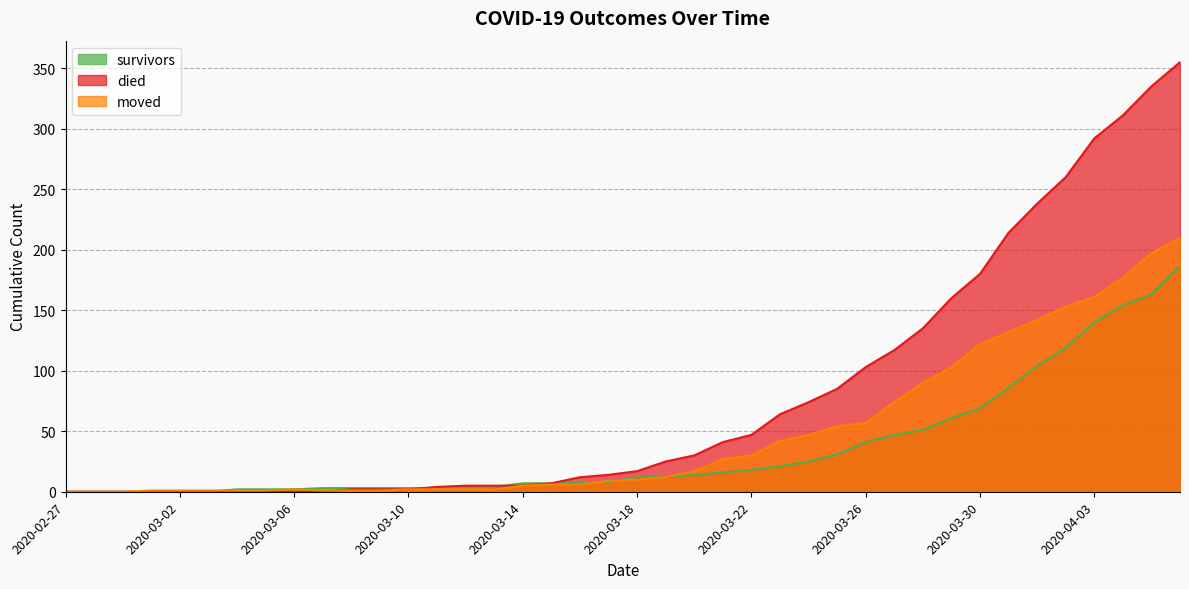

Is the value of moved at 2020-03-30 greater than the value of died at 2020-04-02?

No